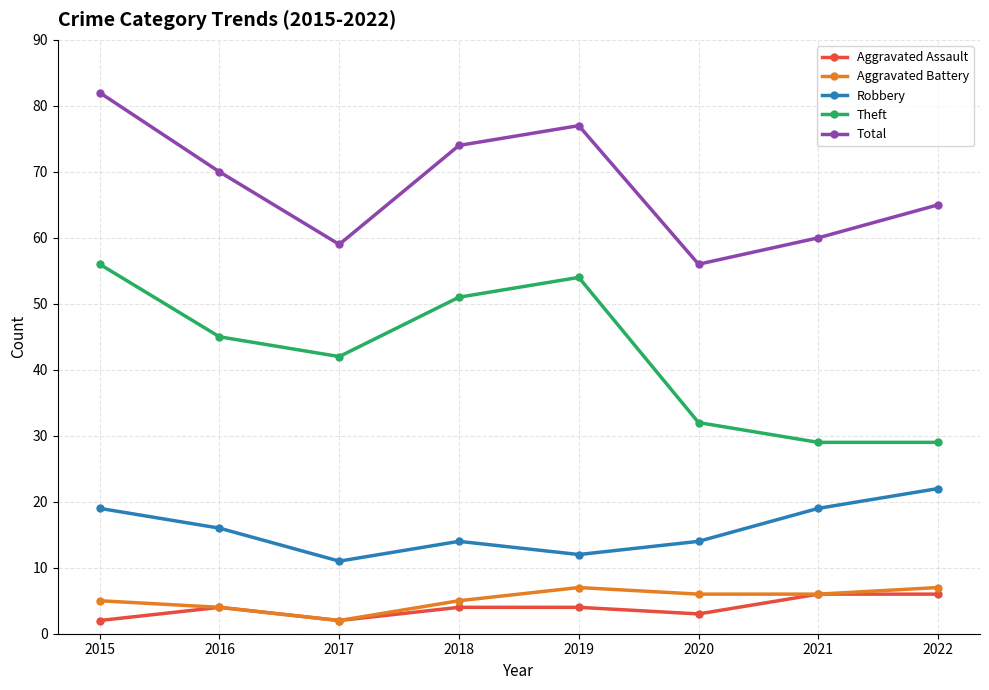

In Total, how many points are higher than both neighbors (excluding endpoints)?

1